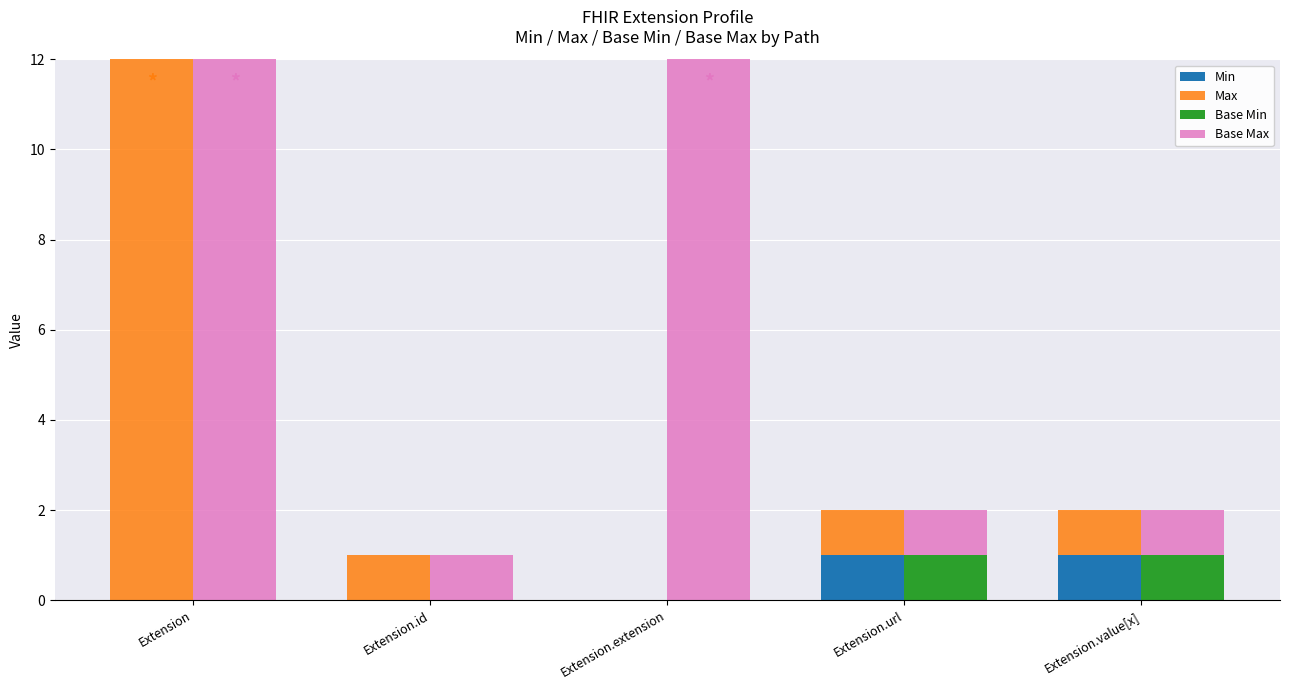

How many bars are there in total?

20